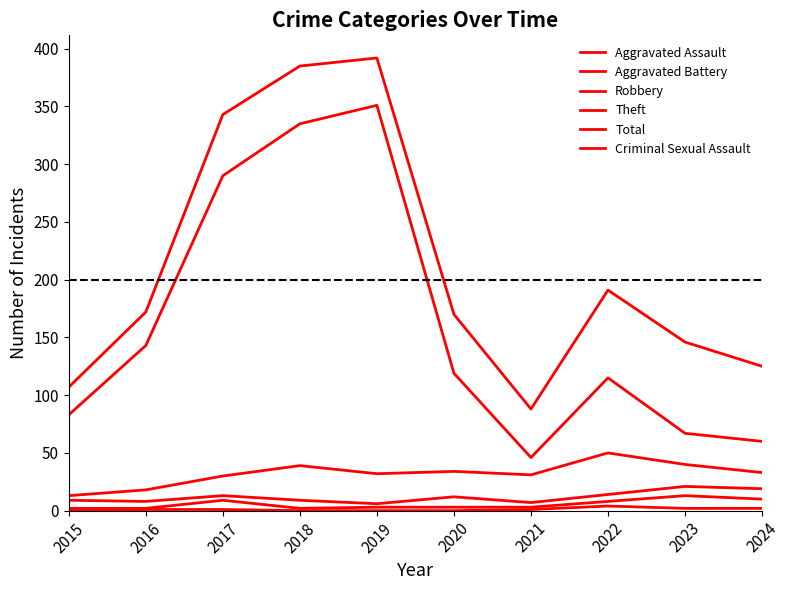

Does the chart have visible grid lines?

No